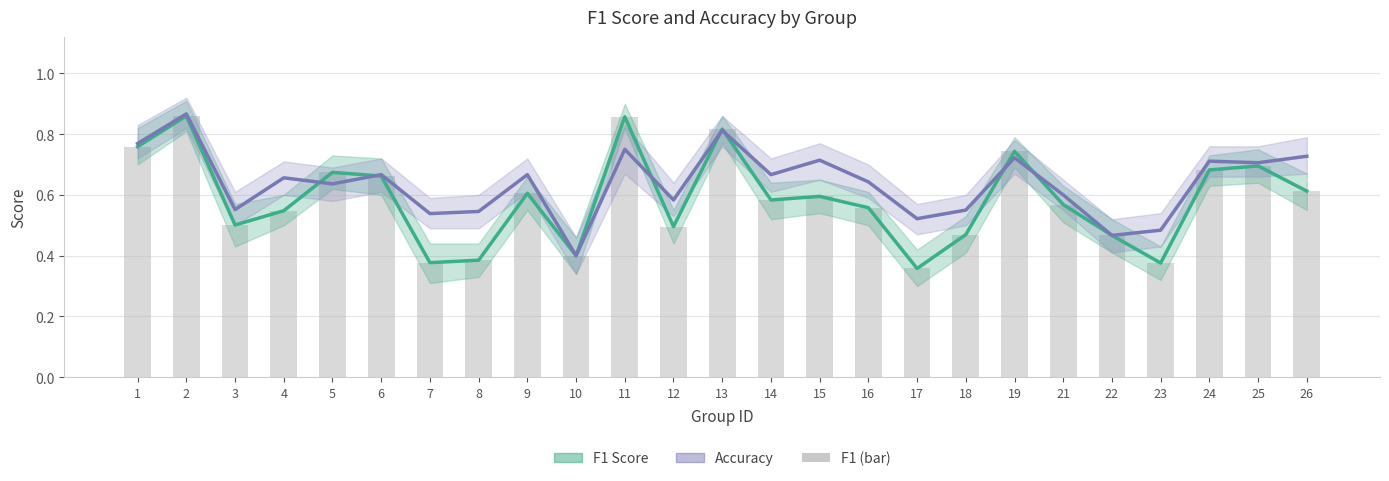

Reading left to right, extract all data points from this chart.

F1 Score: 0.8	0.9	0.5	0.5	0.7	0.7	0.4	0.4	0.6	0.4	0.9	0.5	0.8	0.6	0.6	0.6	0.4	0.5	0.7	0.6	0.5	0.4	0.7	0.7	0.6
Accuracy: 0.8	0.9	0.6	0.7	0.6	0.7	0.5	0.5	0.7	0.4	0.8	0.6	0.8	0.7	0.7	0.6	0.5	0.6	0.7	0.6	0.5	0.5	0.7	0.7	0.7
F1 (bar): 0.8	0.9	0.5	0.5	0.7	0.7	0.4	0.4	0.6	0.4	0.9	0.5	0.8	0.6	0.6	0.6	0.4	0.5	0.7	0.6	0.5	0.4	0.7	0.7	0.6